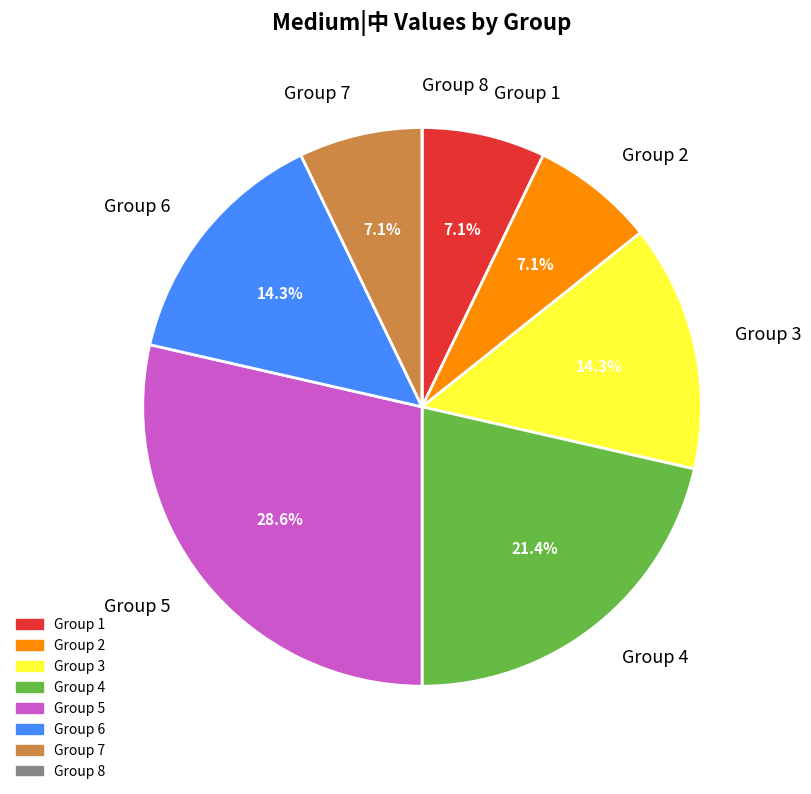

Is there a majority slice in this chart?

No